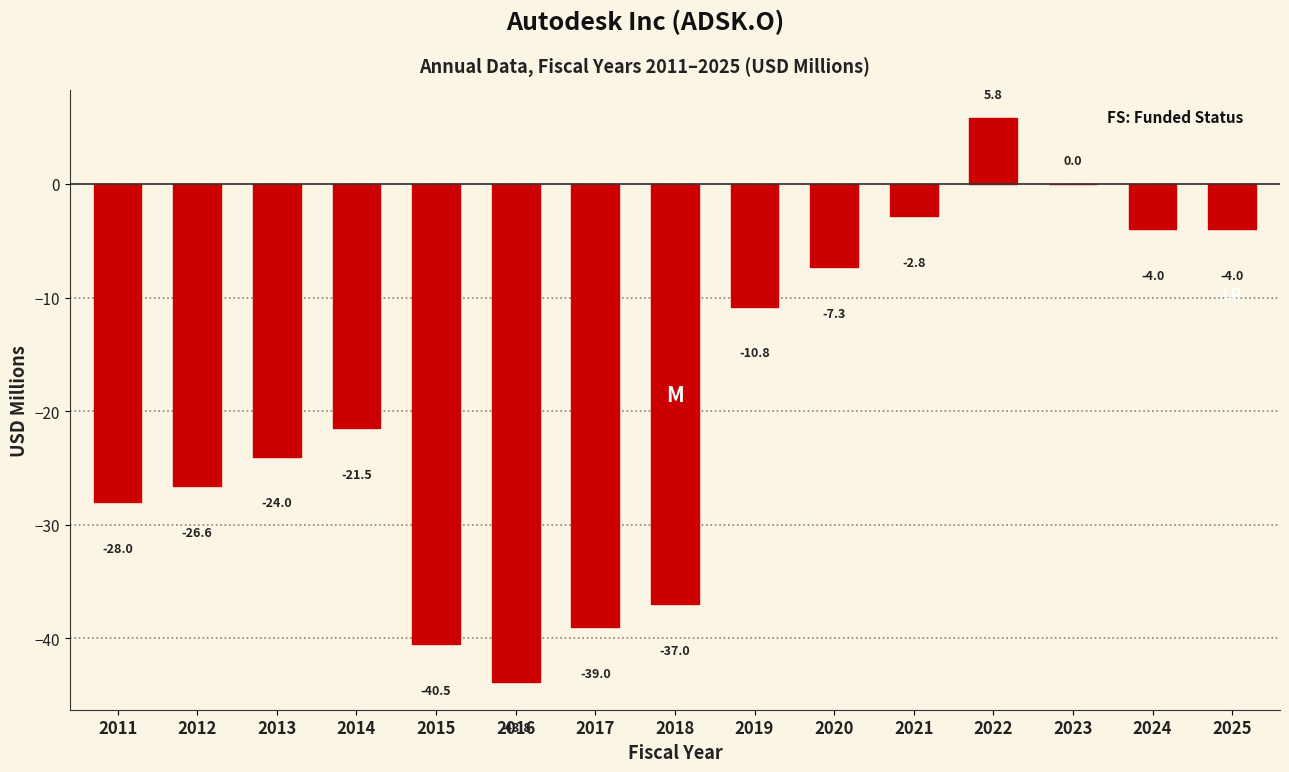

Reading left to right, what are all the values shown in this chart?

2011=-28.0	2012=-26.6	2013=-24.0	2014=-21.5	2015=-40.5	2016=-43.8	2017=-39.0	2018=-37.0	2019=-10.8	2020=-7.3	2021=-2.8	2022=5.8	2023=0.0	2024=-4.0	2025=-4.0